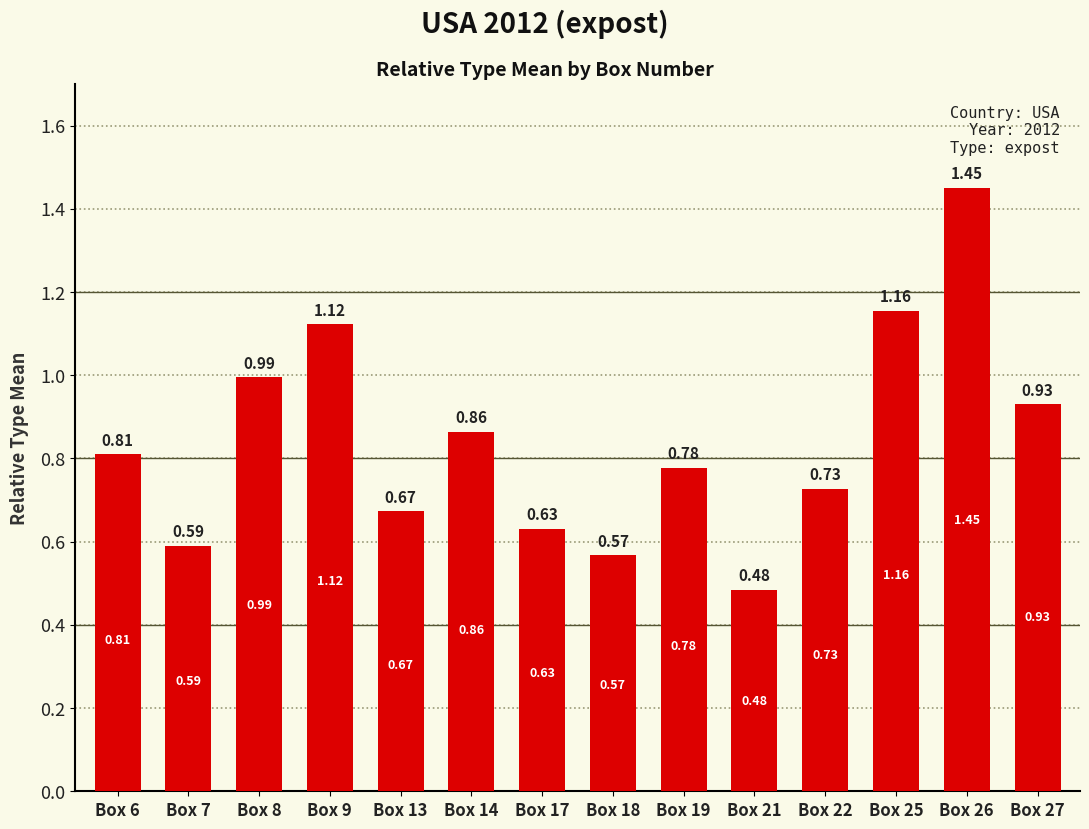

What is the change in value from Box 19 to Box 25?

+0.4